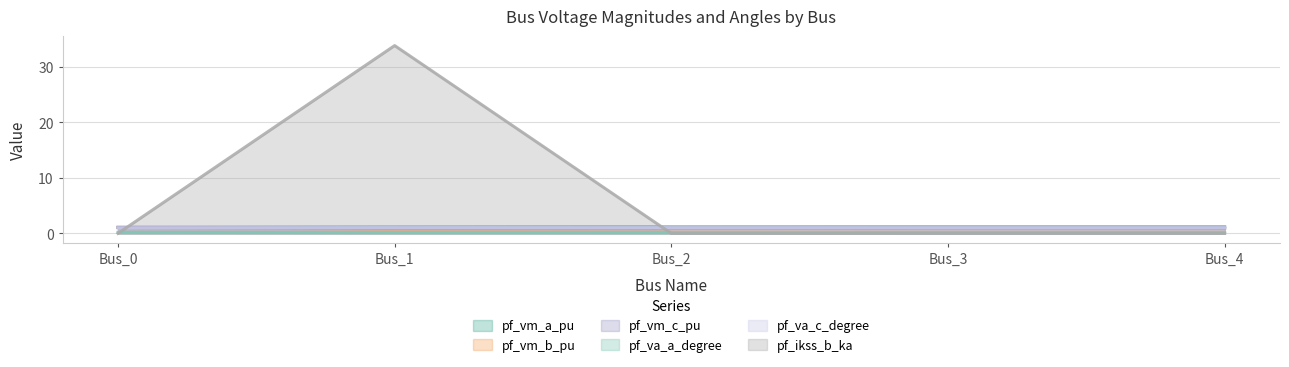

At which category does pf_vm_b_pu reach its first local valley?

Bus_1